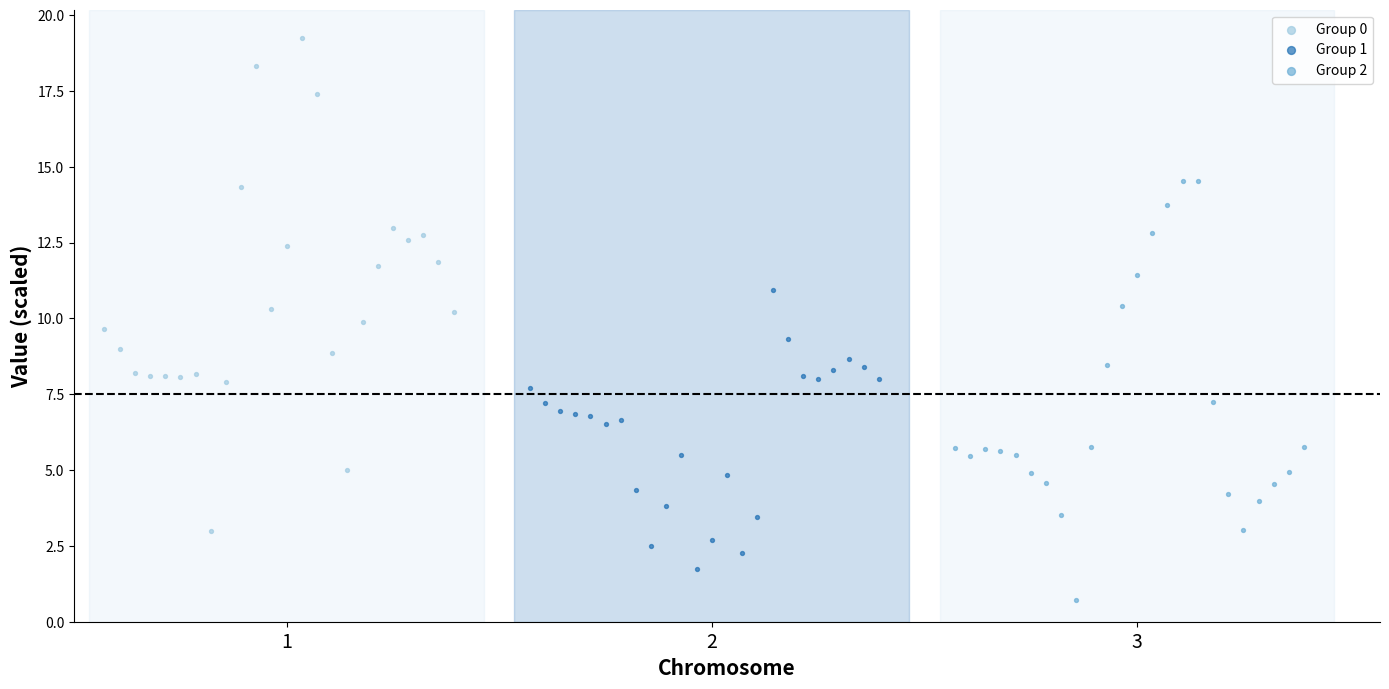

Which series has the largest Y range (max minus min)?

Group 0